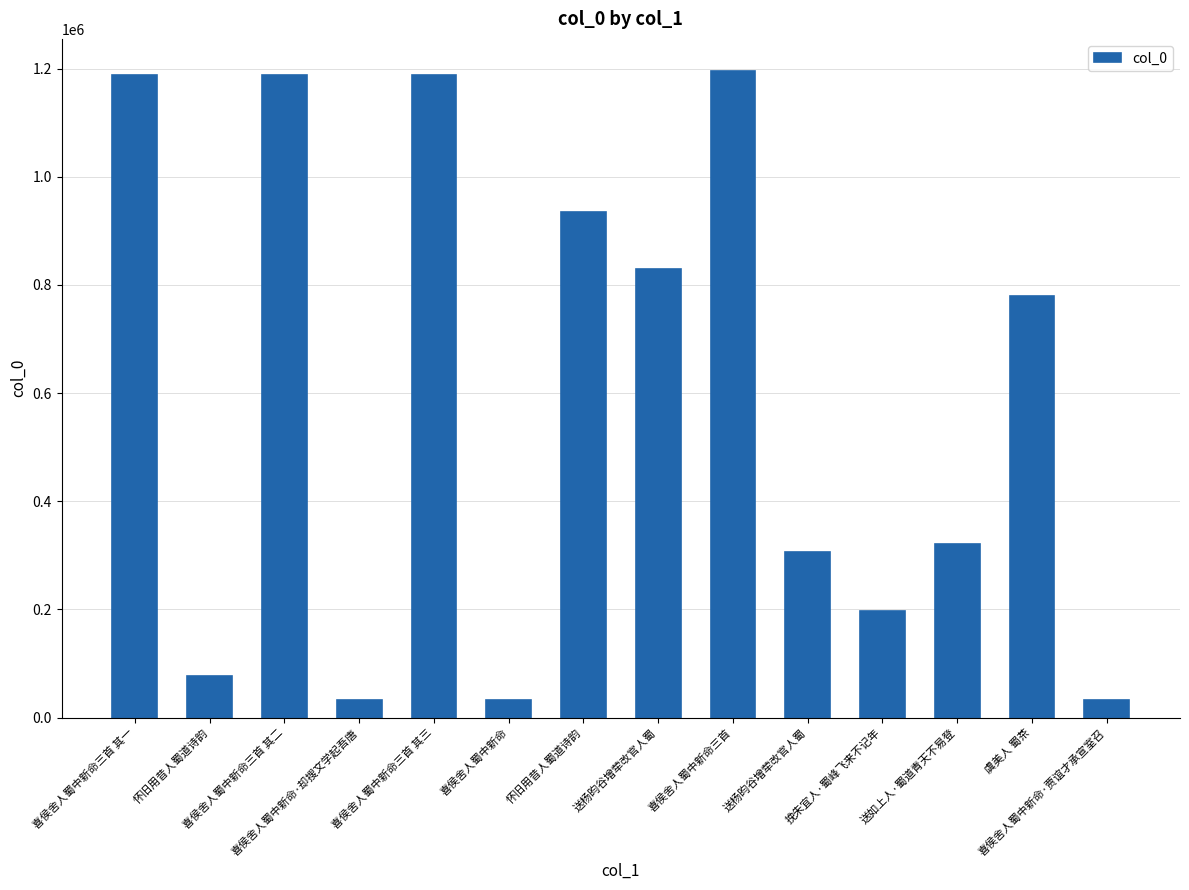

How many categories are shown in the chart?

14